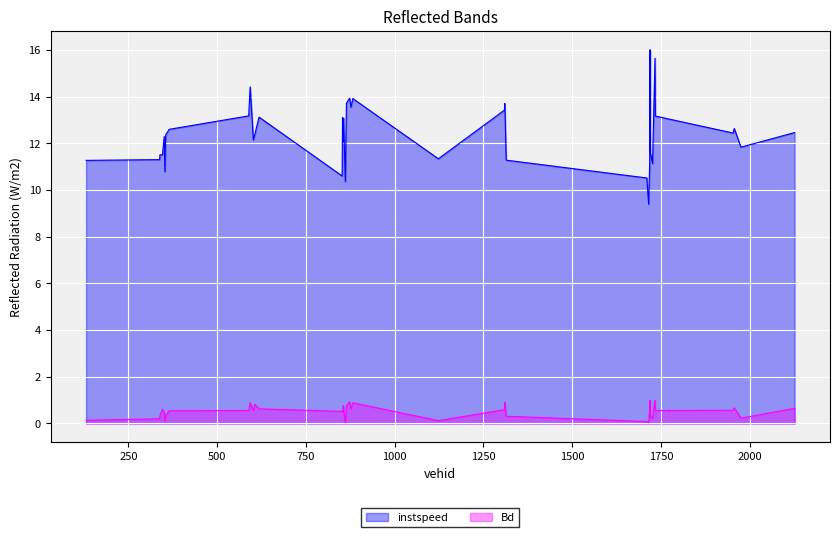

What is the total value across all series at 1975.0?

12.1